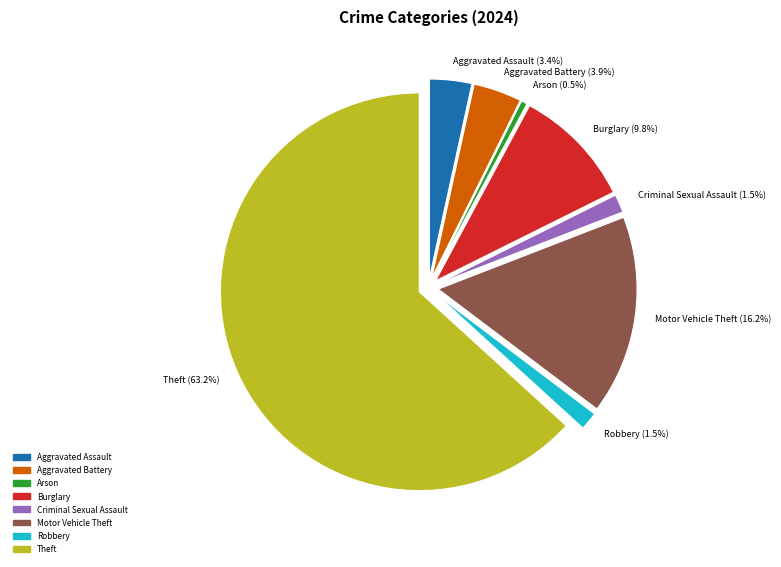

To the nearest percent, what is the difference between the largest and smallest slice percentages?

63%